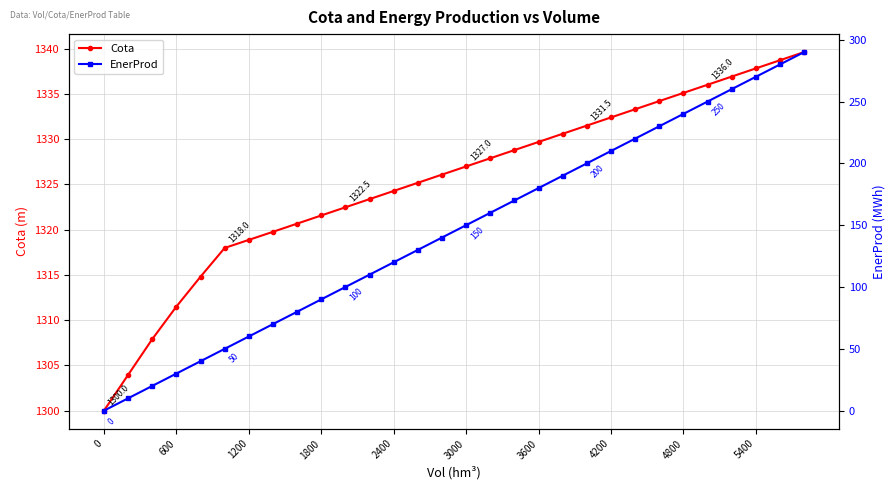

True or false: EnerProd and Cota cross at least once.

False